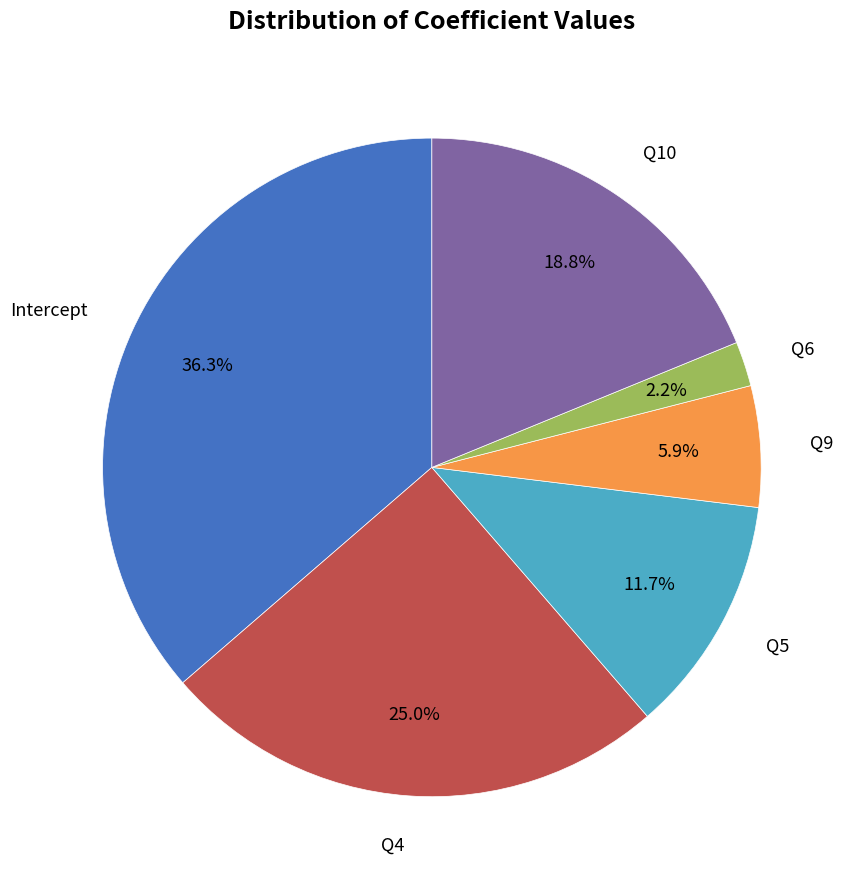

Does any single category account for the majority?

No